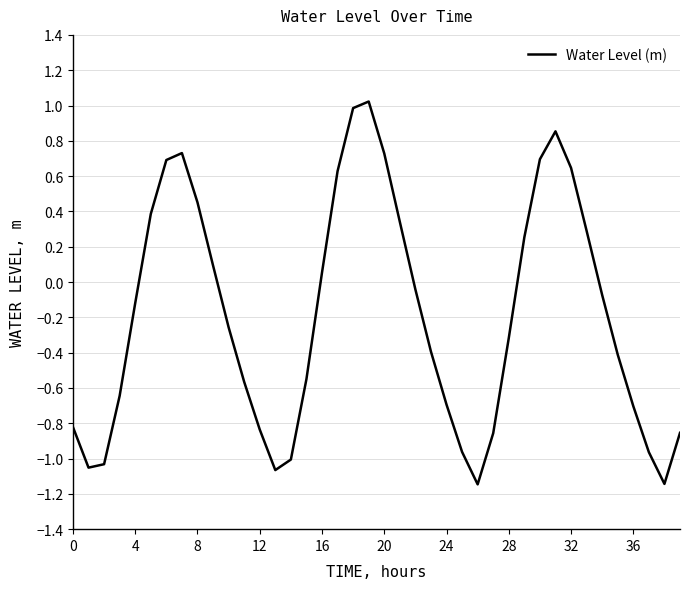

What is the greatest value displayed?

1.0